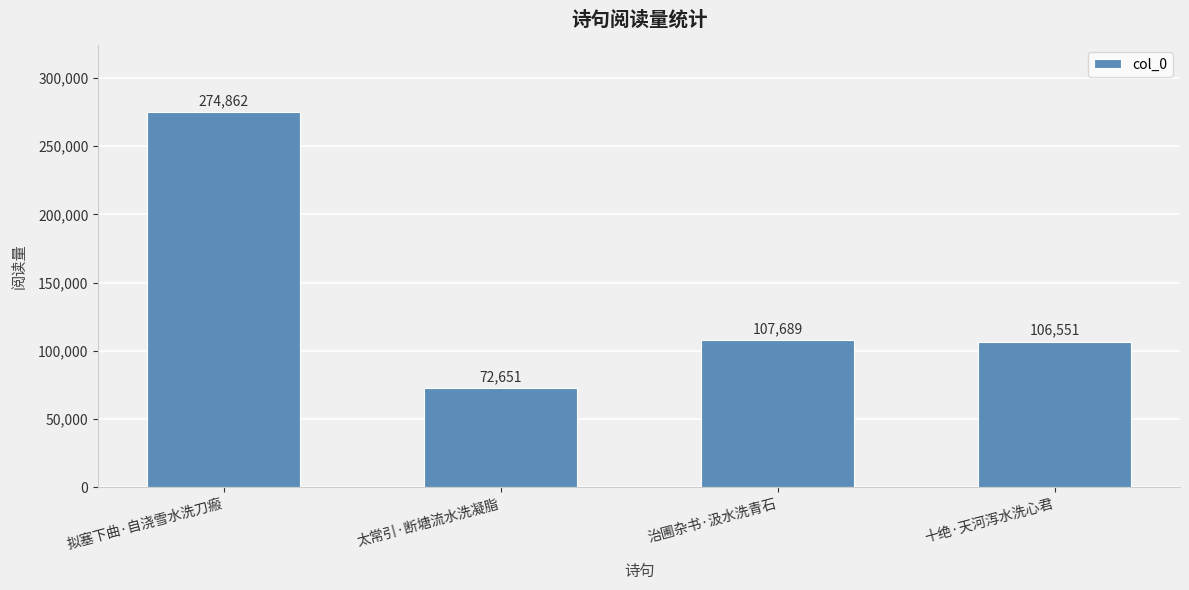

What is the change in value from 太常引·断塘流水洗凝脂 to 十绝·天河泻水洗心君?

+33900